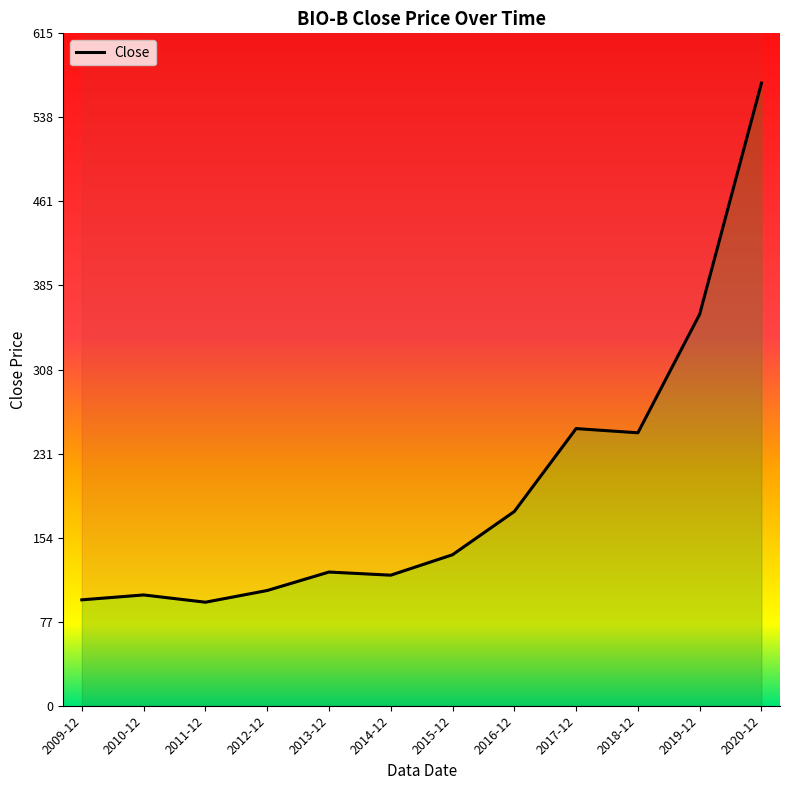

What is the label of the 3rd point from the left?

2011-12